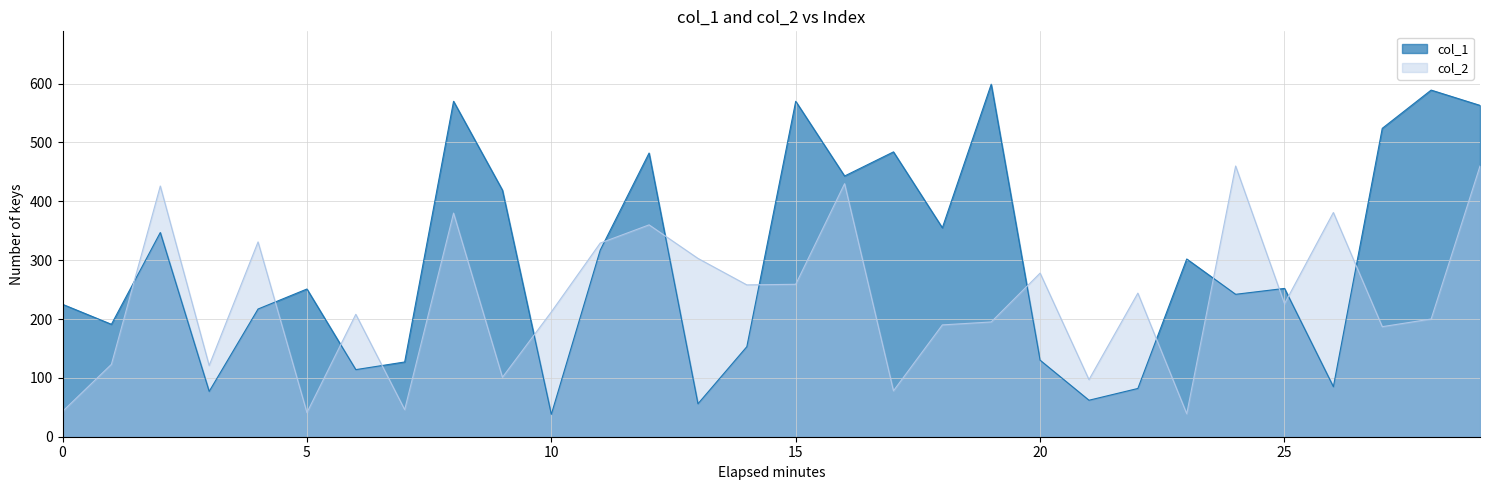

The value of col_2 at 21 is 97. True or false?

True